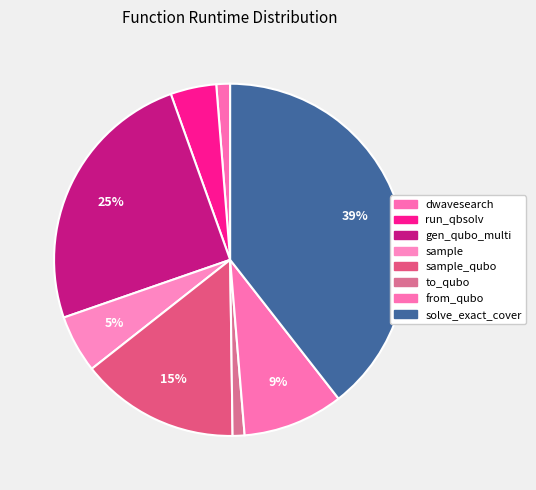

How many slices are in this pie chart?

8